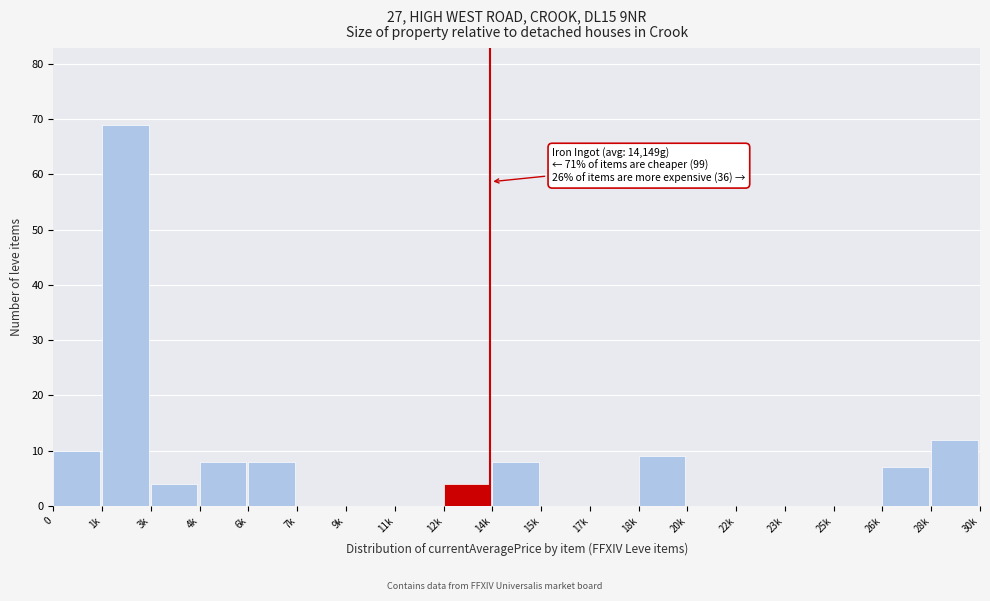

Reading left to right, extract all data points from this chart.

0=10	1k=69	3k=4	4k=8	6k=8	7k=0	9k=0	11k=0	12k=4	14k=8	15k=0	17k=0	18k=9	20k=0	22k=0	23k=0	25k=0	26k=7	28k=12